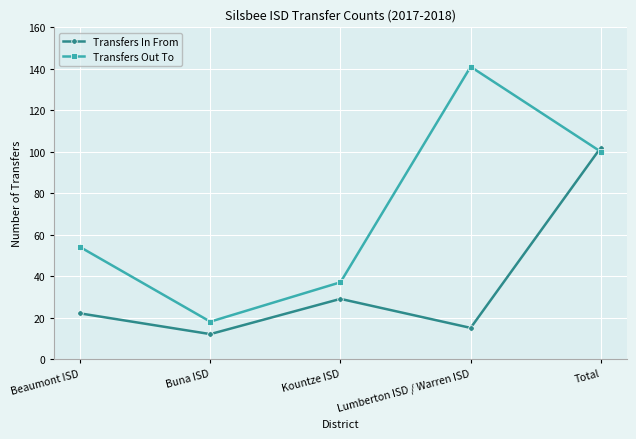

Reading right to left, list all the values displayed in this chart.

Transfers In From: 102	15	29	12	22
Transfers Out To: 100	141	37	18	54